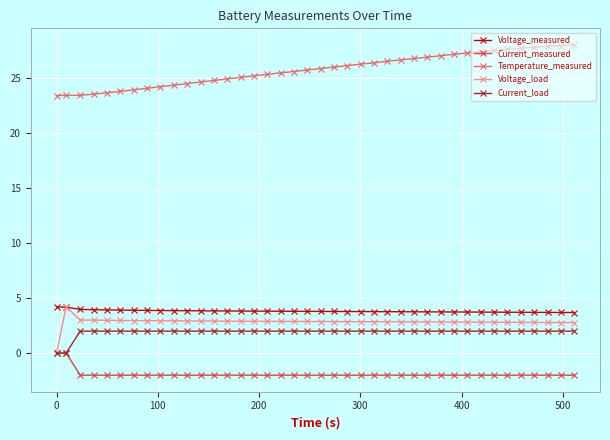

True or false: Voltage_measured has more than 0 interior local peaks.

True